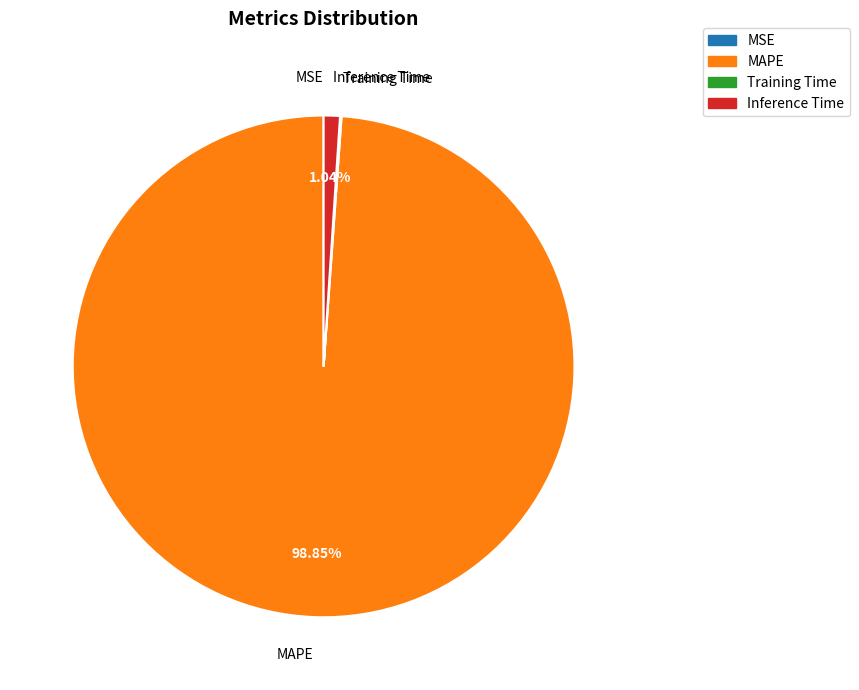

What is the largest slice in the pie chart?

MAPE